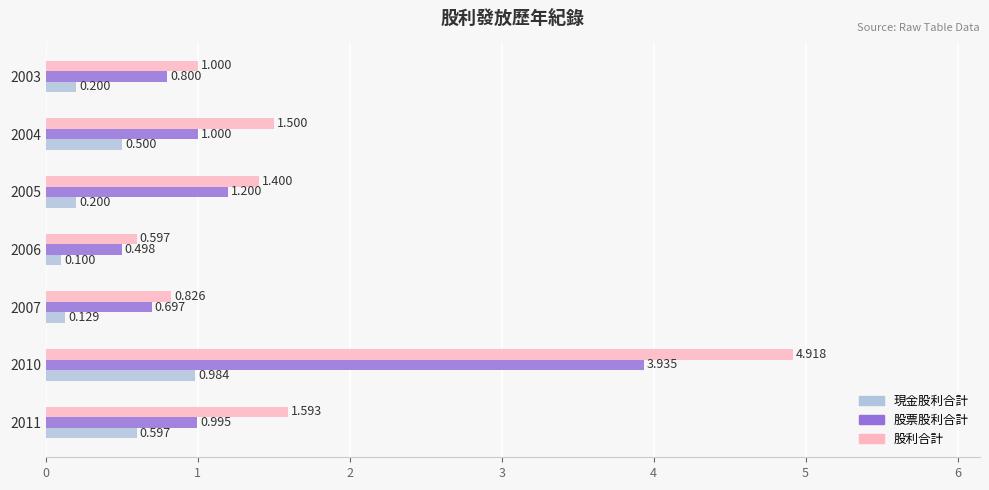

List the series in order of their overall mean, lowest first.

現金股利合計, 股票股利合計, 股利合計